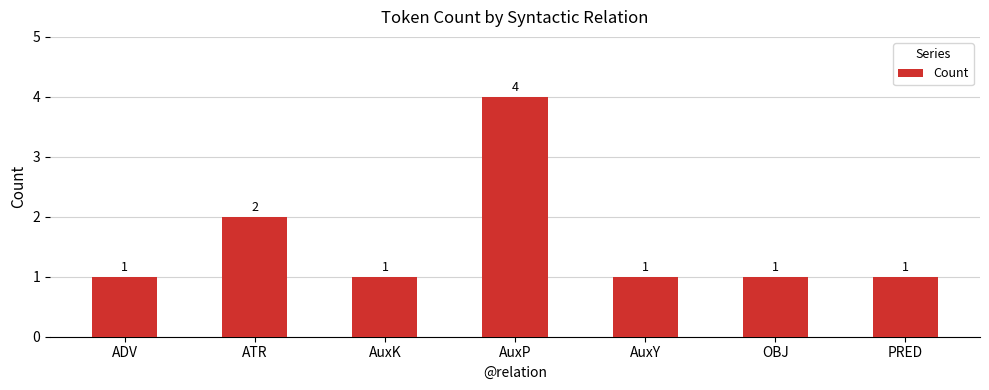

What is the sum of the values at AuxK and AuxY?

2